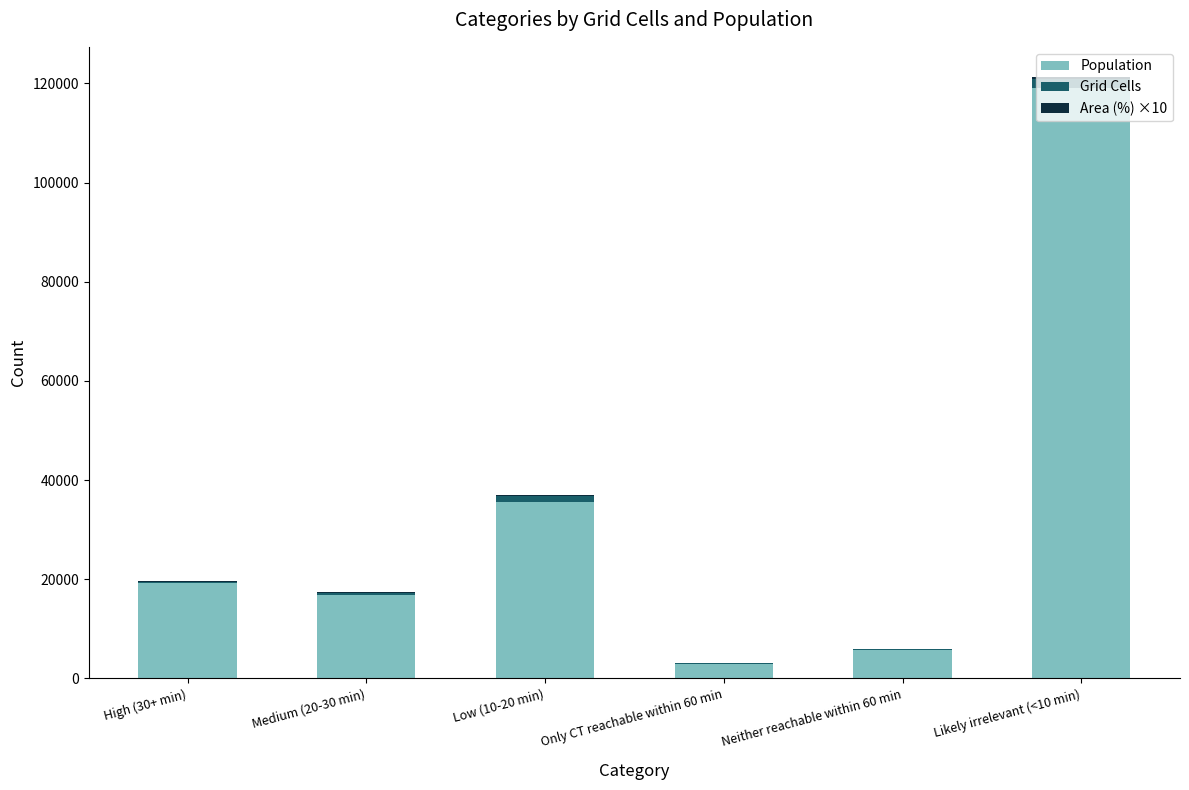

What is the maximum value for Population?

119121